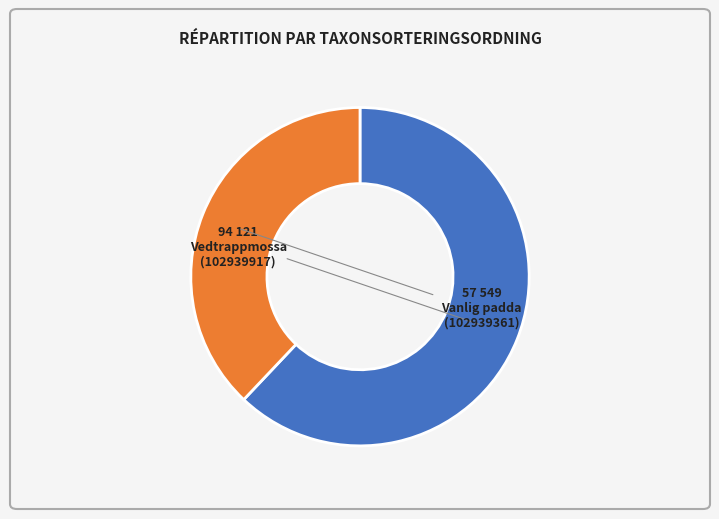

How many slices are in this pie chart?

2